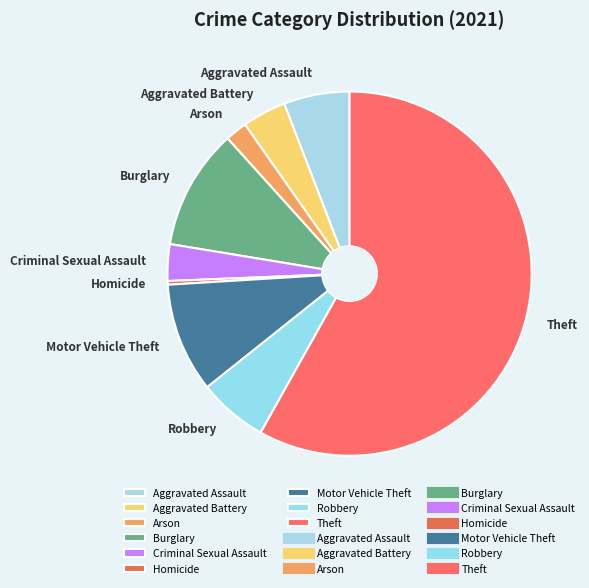

Is it true that Theft is 68% of the pie?

False